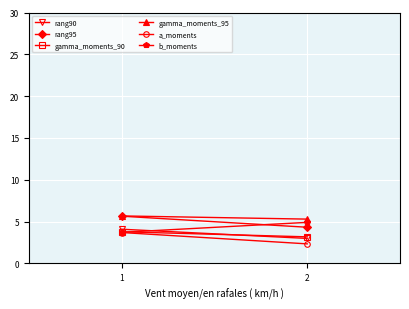

At 1, list the series in order from largest to smallest.

gamma_moments_95, rang95, rang90, gamma_moments_90, b_moments, a_moments